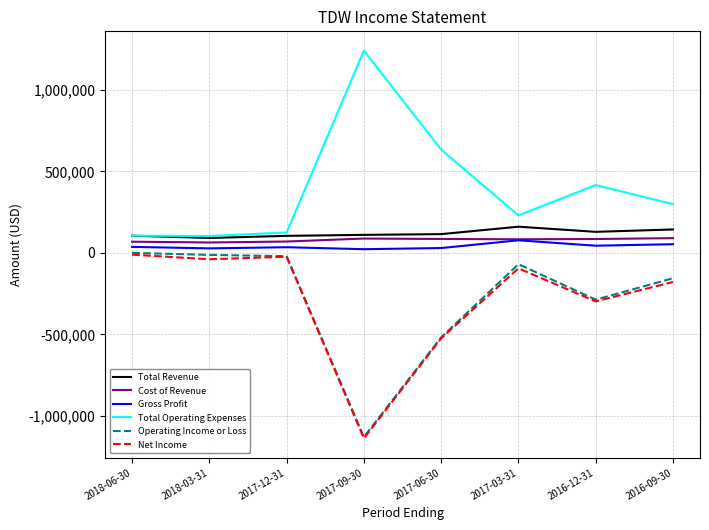

The Net Income series shows -10900 at 2018-06-30. True or false?

True